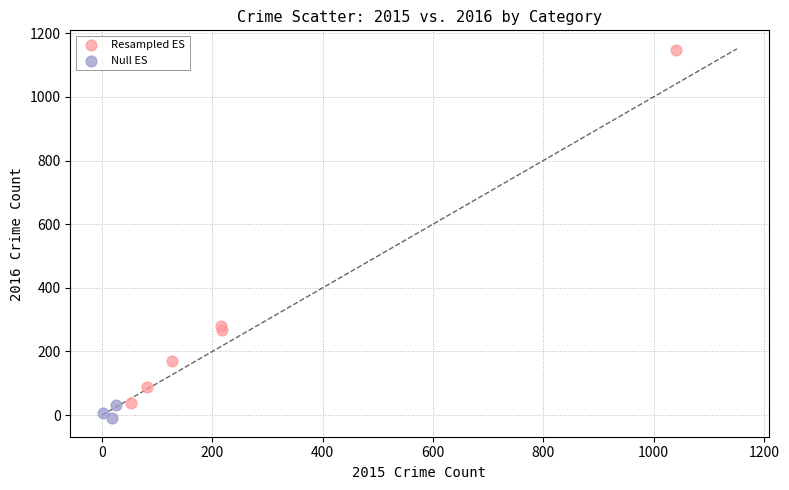

Which series contains the highest Y value?

Resampled ES